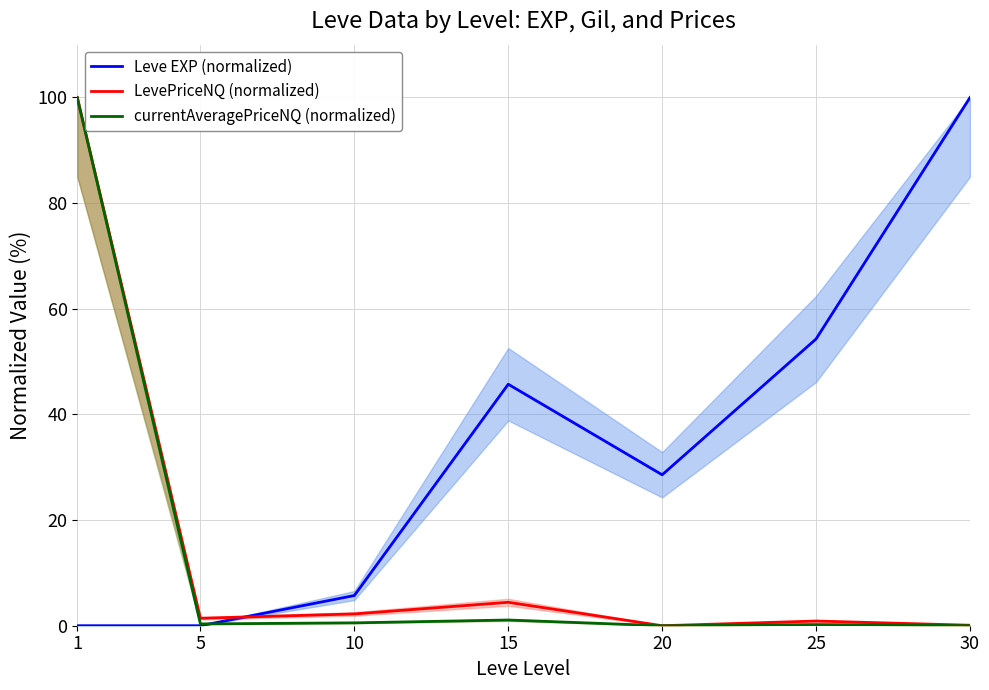

Reading right to left, extract all data points from this chart.

Leve EXP (normalized): 30=100.0	25=54.3	20=28.6	15=45.7	10=5.7	5=0.0	1=0.0
LevePriceNQ (normalized): 30=0.1	25=0.9	20=0.0	15=4.4	10=2.2	5=1.4	1=100.0
currentAveragePriceNQ (normalized): 30=0.0	25=0.2	20=0.0	15=1.1	10=0.5	5=0.3	1=100.0